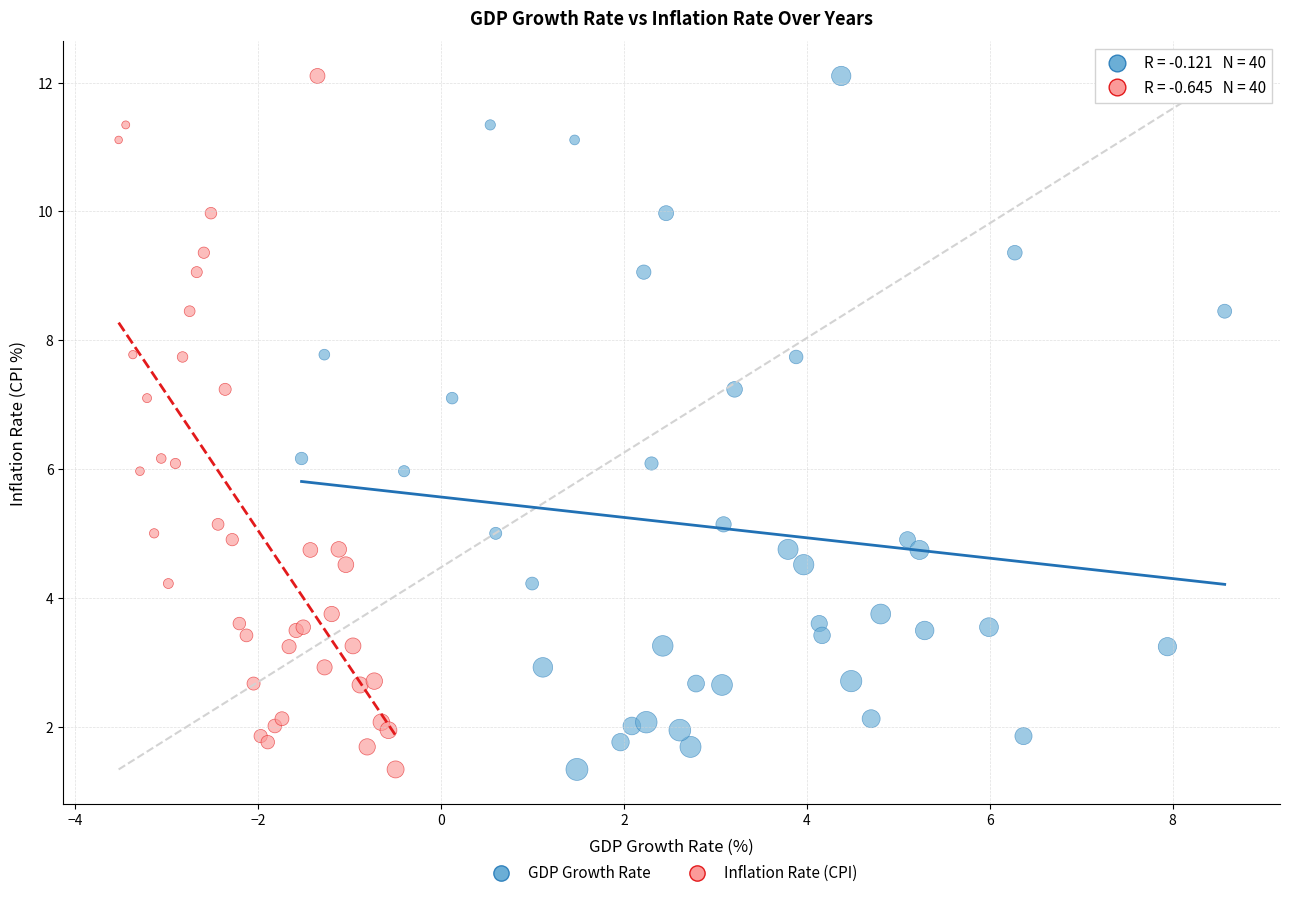

What are all the series names shown in the legend?

GDP Growth Rate, Inflation Rate (CPI)